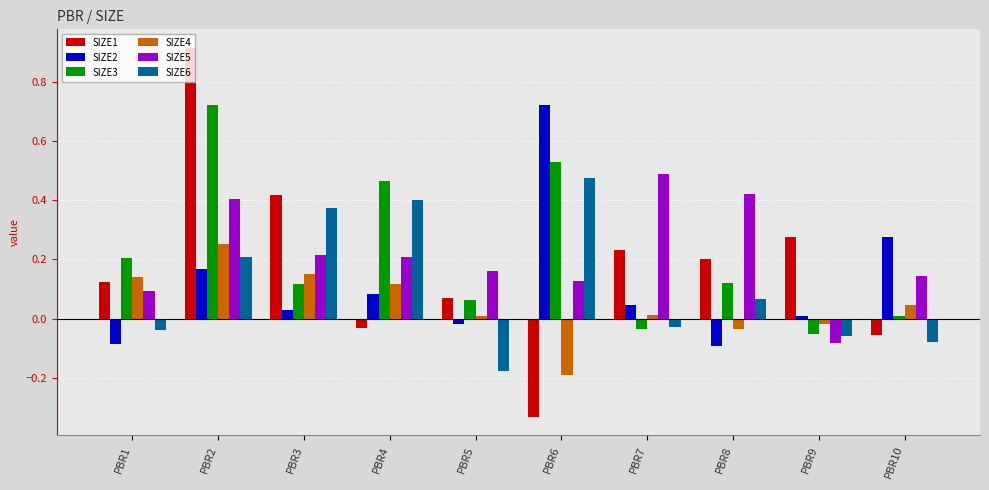

At which category is the sum across all series the highest?

PBR2